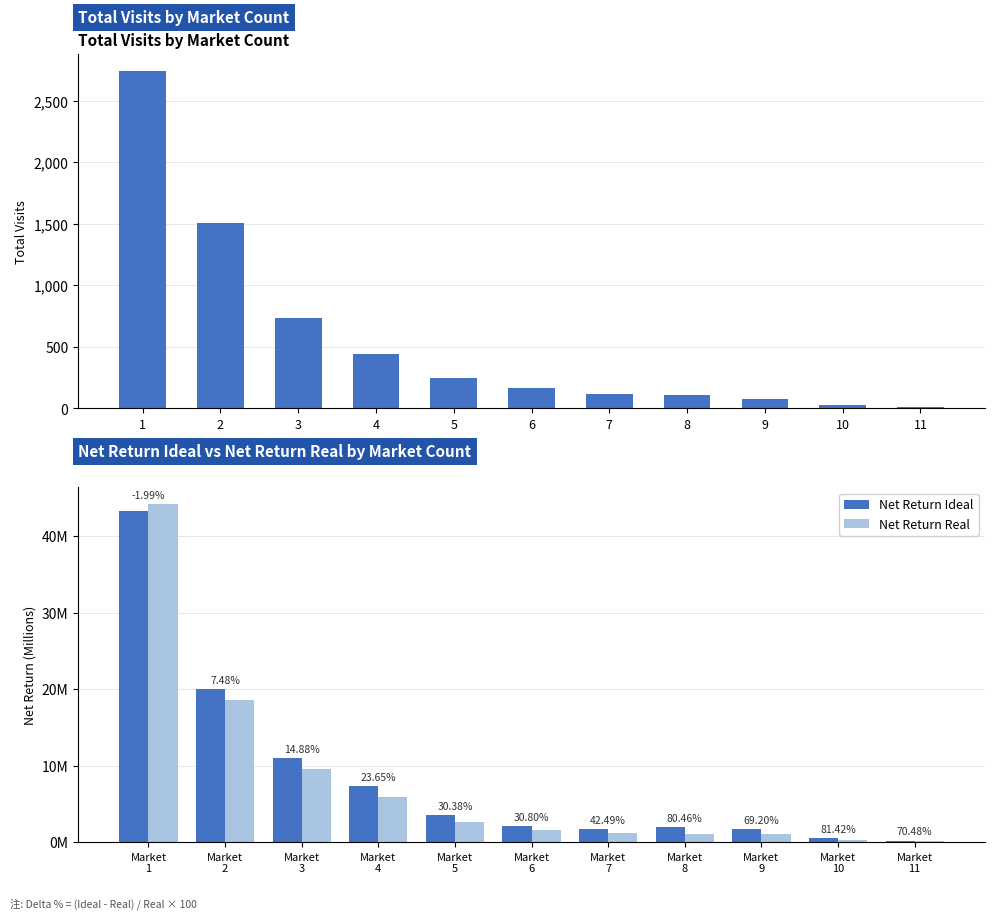

True or false: Total Visits has a value of 120.0 at 7.

True